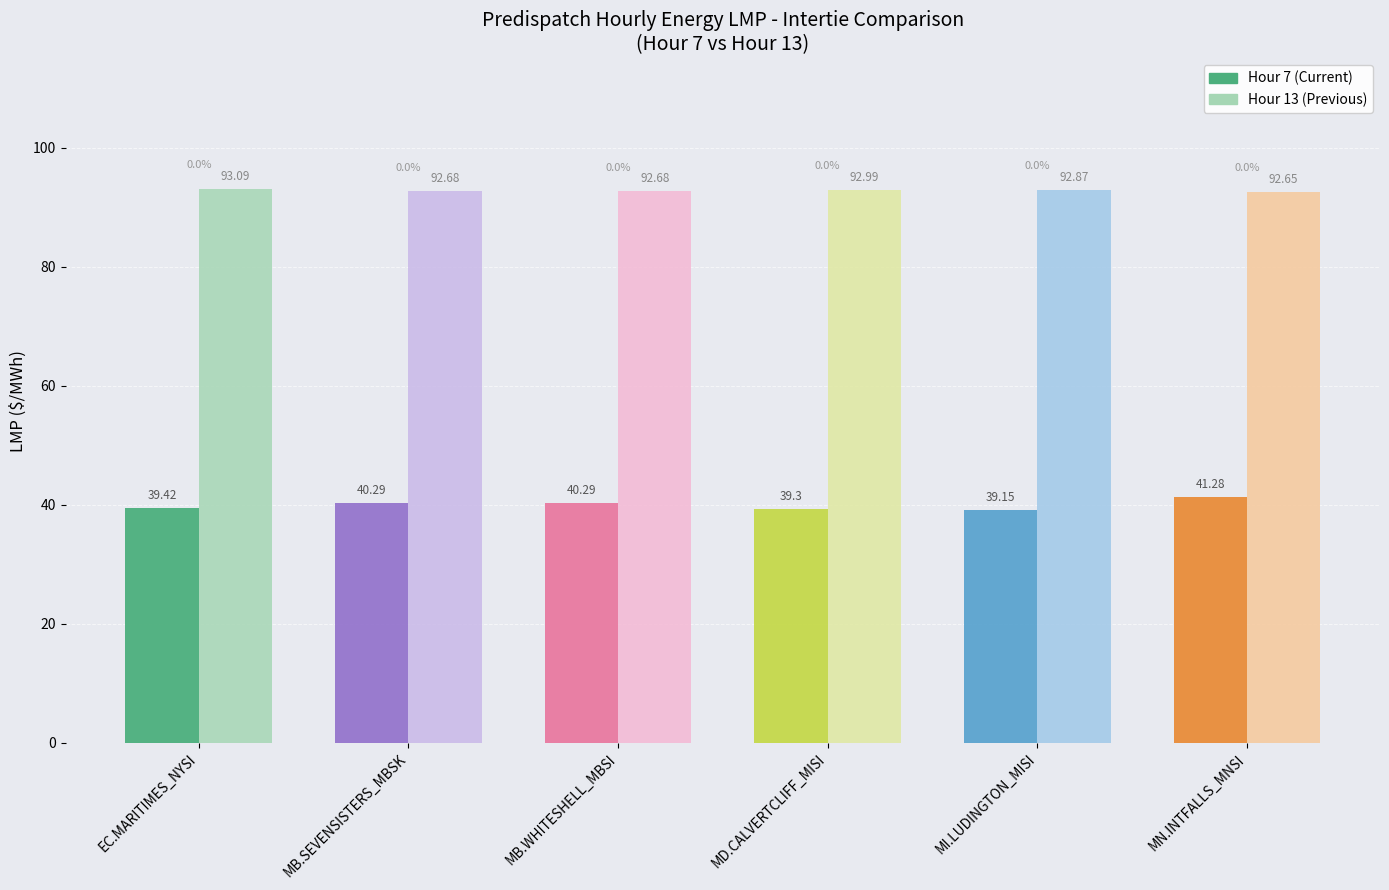

What is the label of the 1st bar from the right?

MN.INTFALLS_MNSI